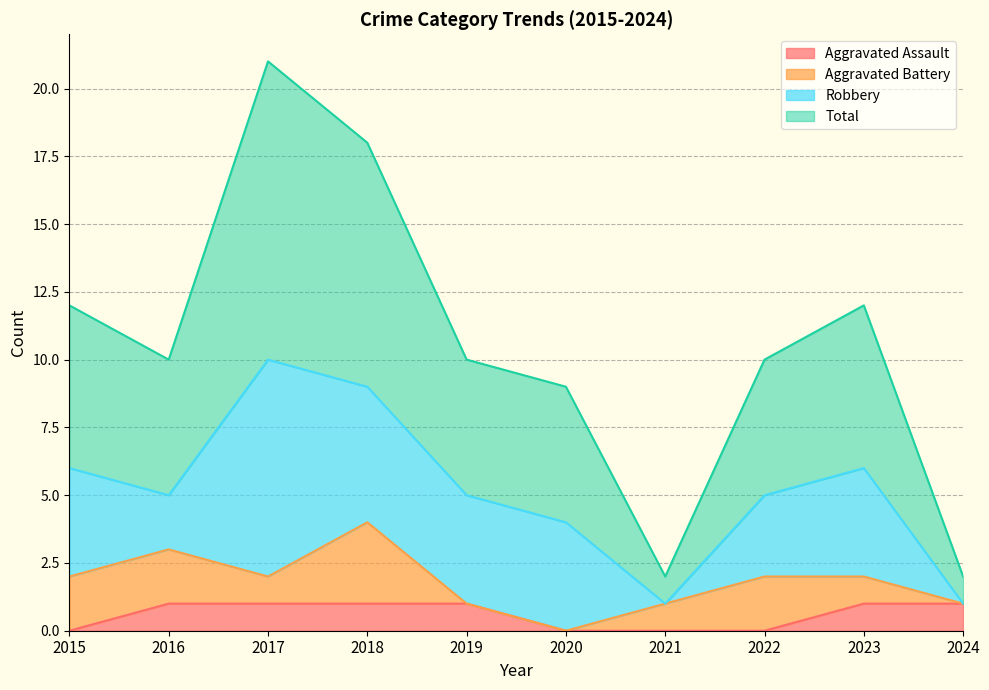

What is the average value of the Total series?

11